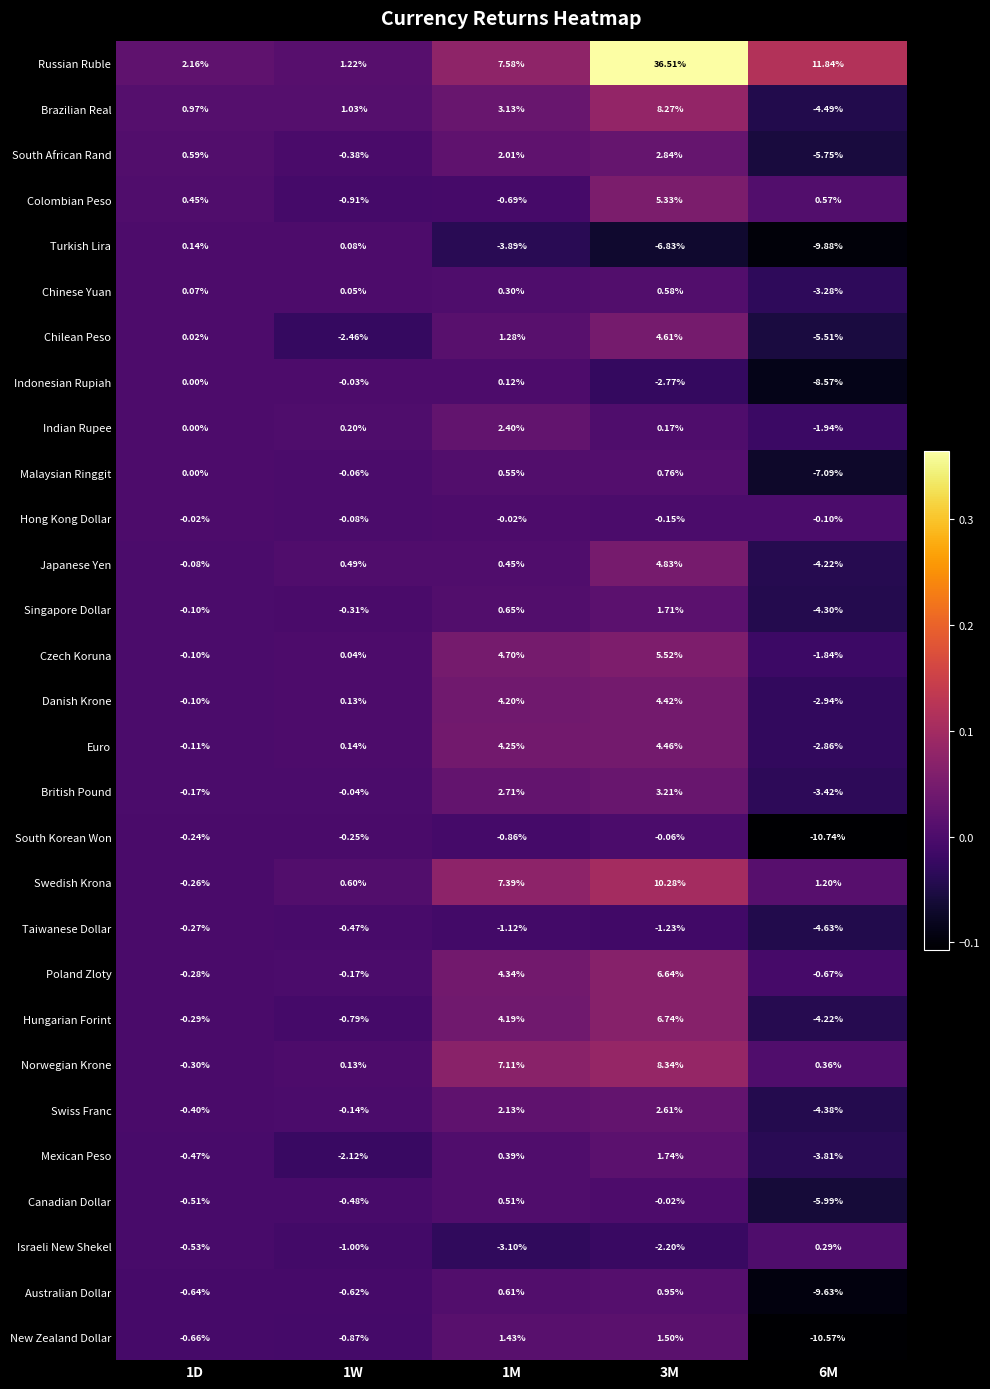

At how many categories does at least one series exceed 0?

5